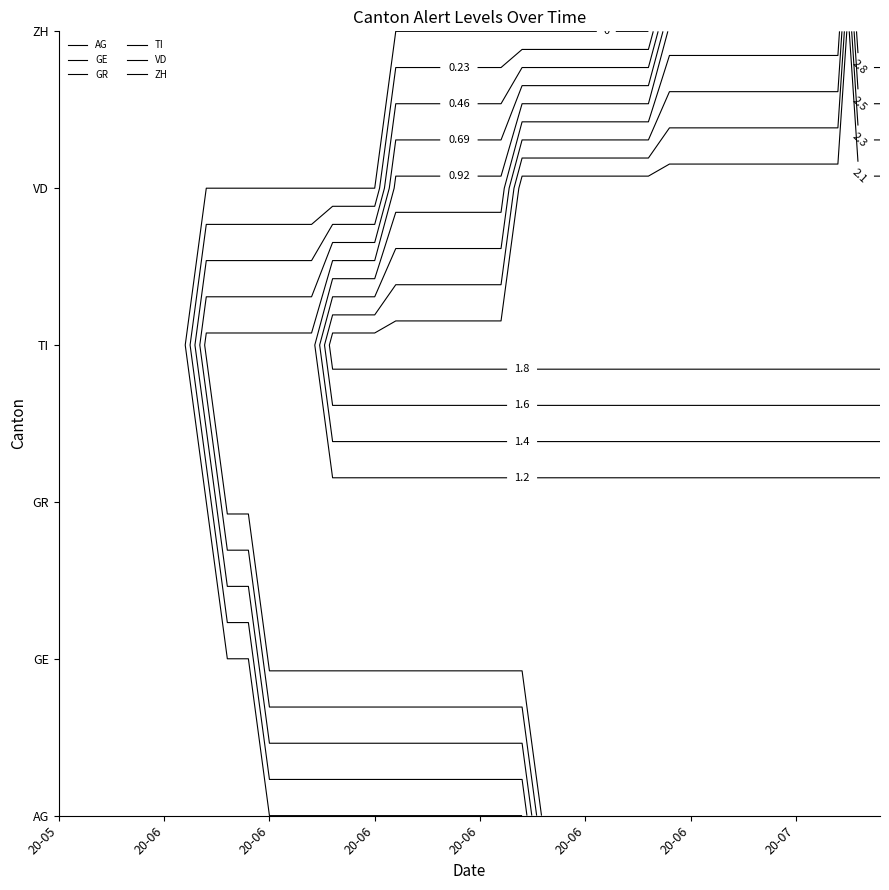

Reading left to right, list all the values displayed in this chart.

AG: 0	0	0	0	0	0	0	0	0	0	0	0	0	0	0	0	0	0	0	0	0	0	0	1	1	1	1	1	1	1	1	1	1	1	1	1	1	1	1	1
GE: 0	0	0	0	0	0	0	0	0	0	1	1	1	1	1	1	1	1	1	1	1	1	1	1	1	1	1	1	1	1	1	1	1	1	1	1	1	1	1	1
GR: 0	0	0	0	0	0	0	0	1	1	1	1	1	1	1	1	1	1	1	1	1	1	1	1	1	1	1	1	1	1	1	1	1	1	1	1	1	1	1	1
TI: 0	0	0	0	0	0	0	1	1	1	1	1	1	2	2	2	2	2	2	2	2	2	2	2	2	2	2	2	2	2	2	2	2	2	2	2	2	2	2	2
VD: 0	0	0	0	0	0	0	0	0	0	0	0	0	0	0	0	1	1	1	1	1	1	2	2	2	2	2	2	2	2	2	2	2	2	2	2	2	2	2	2
ZH: 0	0	0	0	0	0	0	0	0	0	0	0	0	0	0	0	0	0	0	0	0	0	0	0	0	0	0	0	0	1	1	1	1	1	1	1	1	1	3	3